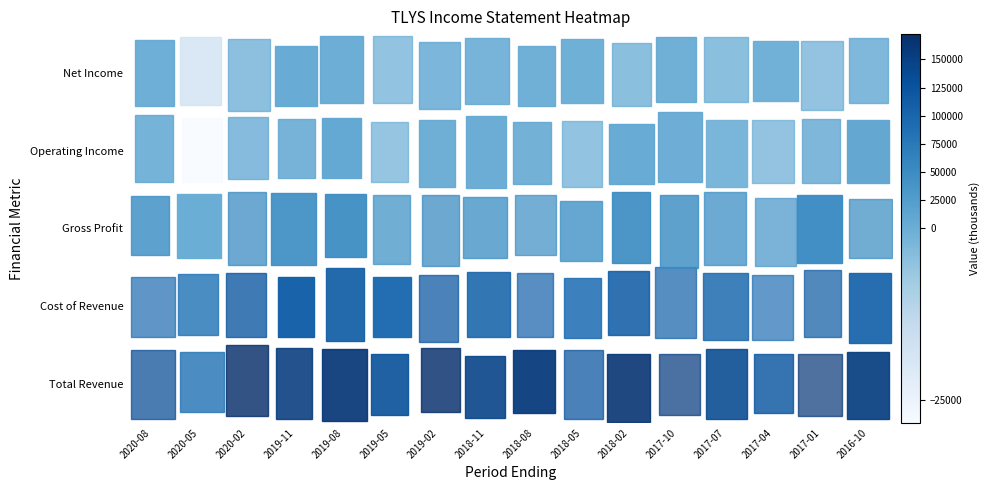

Reading right to left, extract all data points from this chart.

Total Revenue: 152100	160200	120900	138800	152800	164300	123600	157400	146800	170600	130300	161700	154800	172500	77300	135800
Cost of Revenue: 104100	111200	88000	97900	102700	112900	88700	107300	103200	118500	94600	110000	107600	120300	75700	94200
Gross Profit: 48000	49100	32900	40900	50100	51400	34900	50100	43600	52100	35700	51700	47200	52200	1600	41600
Operating Income: 10700	10400	-400	-1200	14100	11400	1300	12500	6700	10900	100	12100	7700	8500	-28400	7700
Net Income: 6400	6300	-200	-600	8800	6700	1200	9700	5400	8700	700	9300	6400	6300	-17400	5300